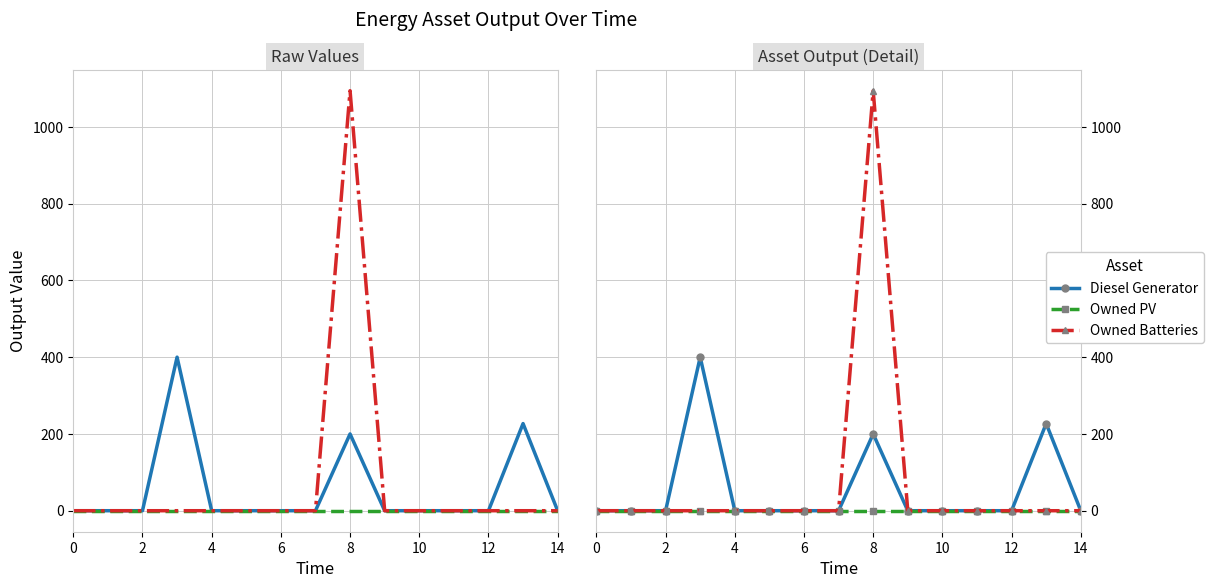

What is the maximum value for Diesel Generator?

400